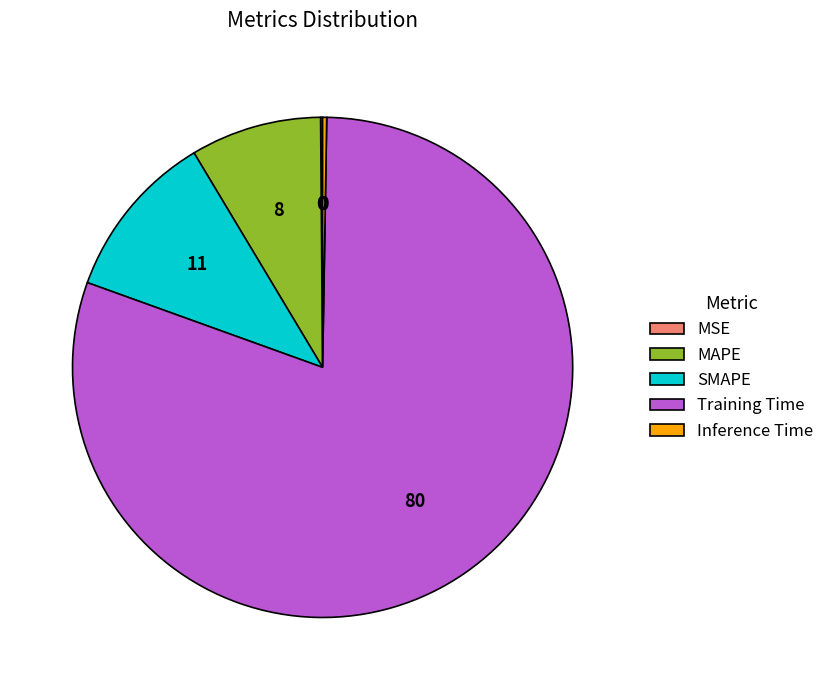

Does any single category account for the majority?

Yes